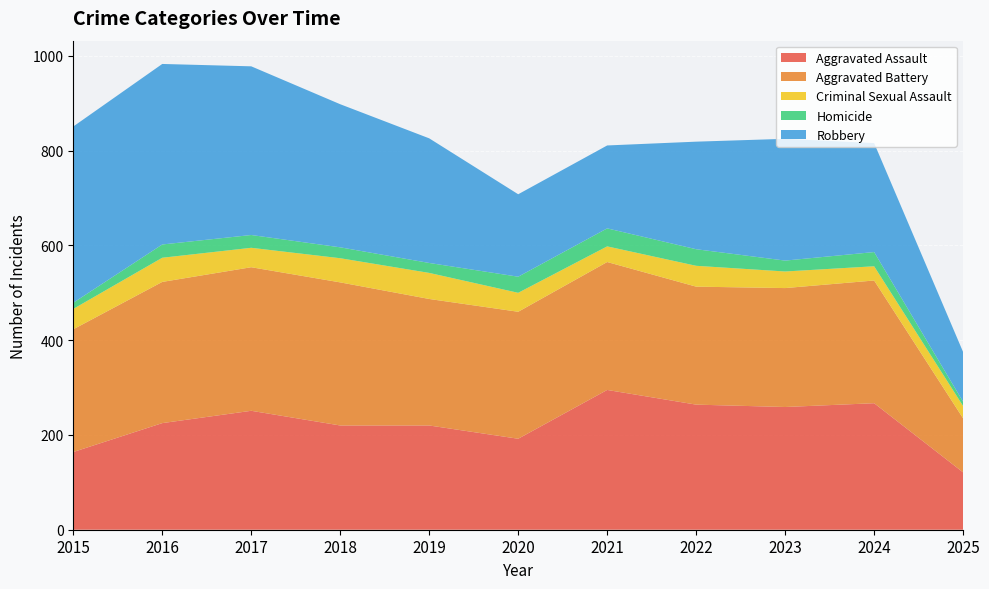

Reading left to right, what are all the values shown in this chart?

Aggravated Assault: 164	225	251	220	220	192	295	264	259	267	121
Aggravated Battery: 259	298	303	302	267	268	270	249	251	259	114
Criminal Sexual Assault: 43	51	41	51	55	40	33	44	35	30	26
Homicide: 13	28	27	23	21	34	38	35	23	30	9
Robbery: 372	381	356	302	263	174	175	227	257	230	105